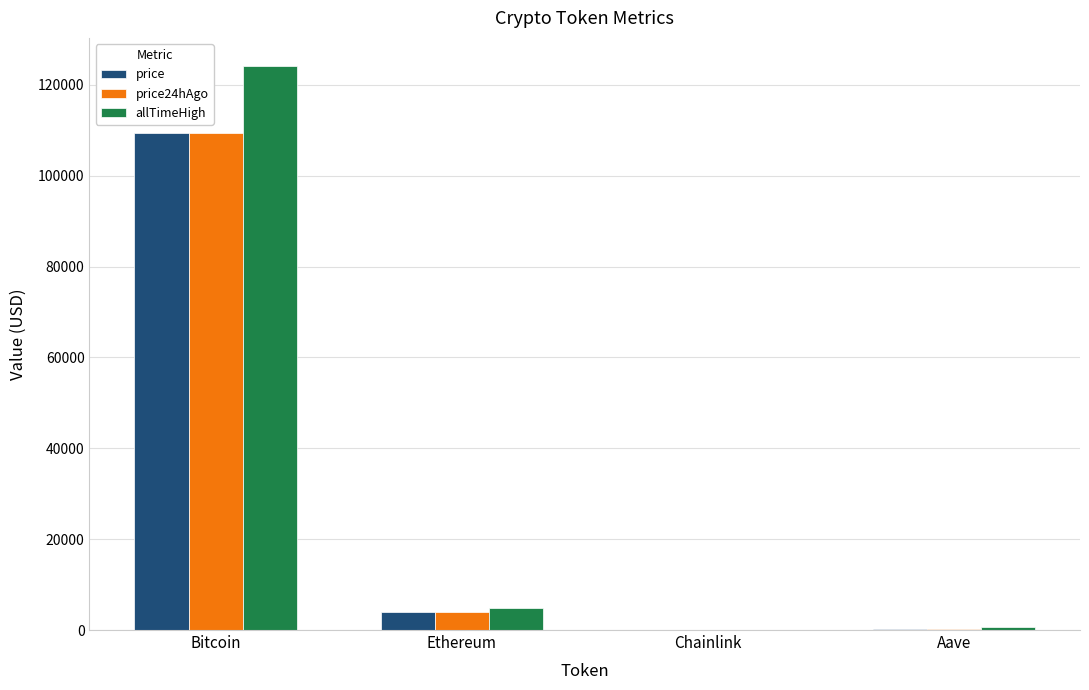

How many values in the price24hAgo series exceed 4014?

2